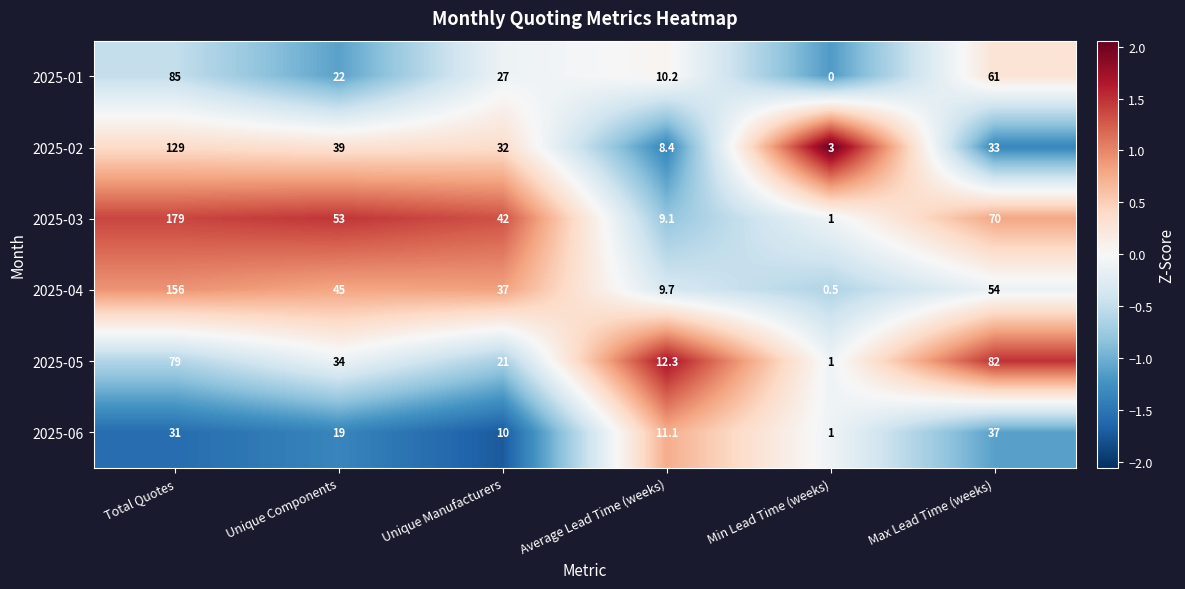

Read the 2025-02 value at Max Lead Time (weeks).

33.0